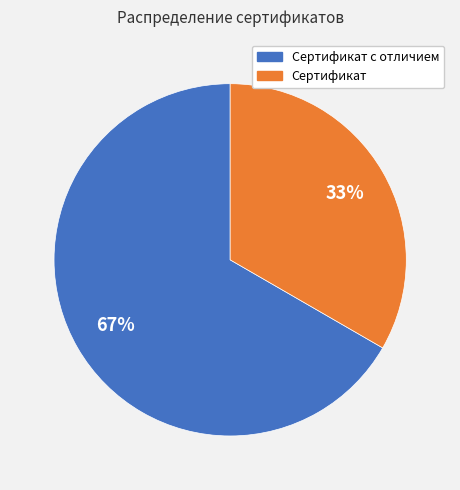

Rank the categories by value from lowest to highest.

Сертификат, Сертификат с отличием